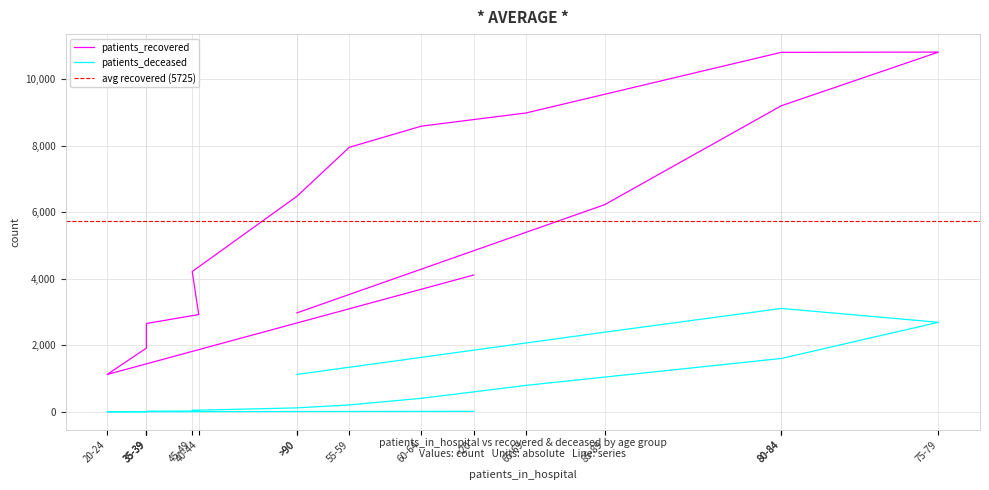

True or false: patients_recovered has more than 0 points higher than both neighbors.

True